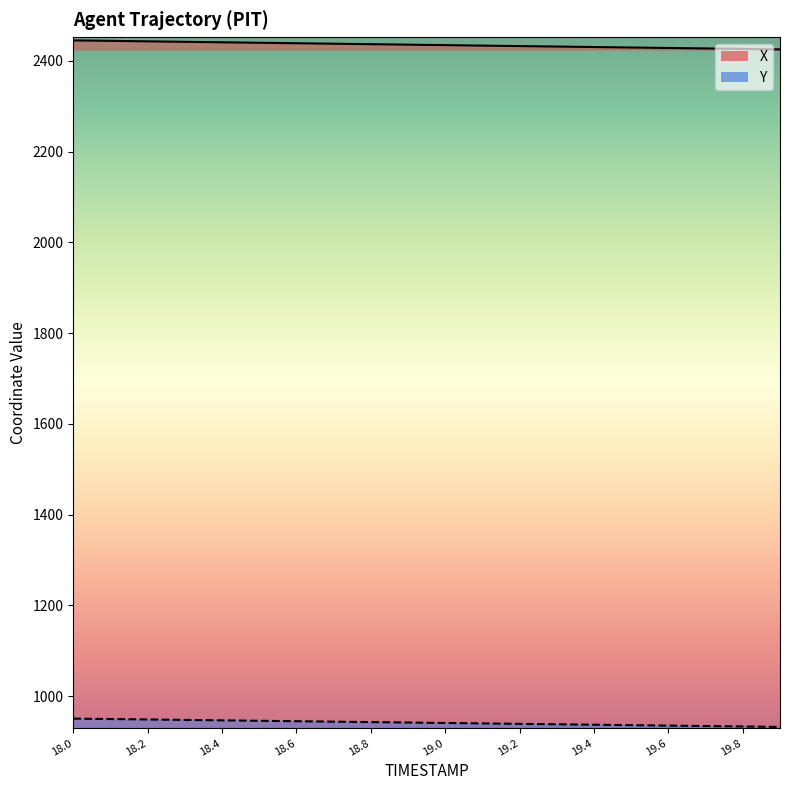

Does the chart have visible grid lines?

No